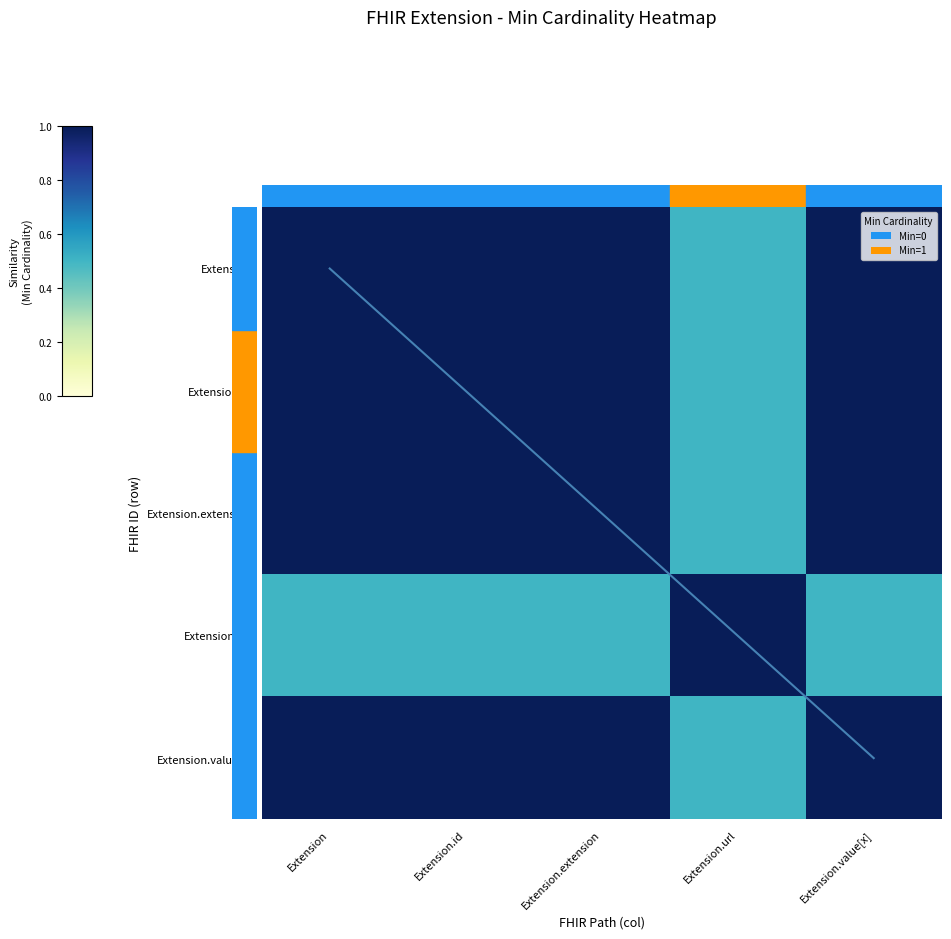

Reading left to right, transcribe all the data shown in this chart.

Extension: Extension=1.0	Extension.id=1.0	Extension.extension=1.0	Extension.url=0.5	Extension.value[x]=1.0
Extension.id: Extension=1.0	Extension.id=1.0	Extension.extension=1.0	Extension.url=0.5	Extension.value[x]=1.0
Extension.extension: Extension=1.0	Extension.id=1.0	Extension.extension=1.0	Extension.url=0.5	Extension.value[x]=1.0
Extension.url: Extension=0.5	Extension.id=0.5	Extension.extension=0.5	Extension.url=1.0	Extension.value[x]=0.5
Extension.value[x]: Extension=1.0	Extension.id=1.0	Extension.extension=1.0	Extension.url=0.5	Extension.value[x]=1.0